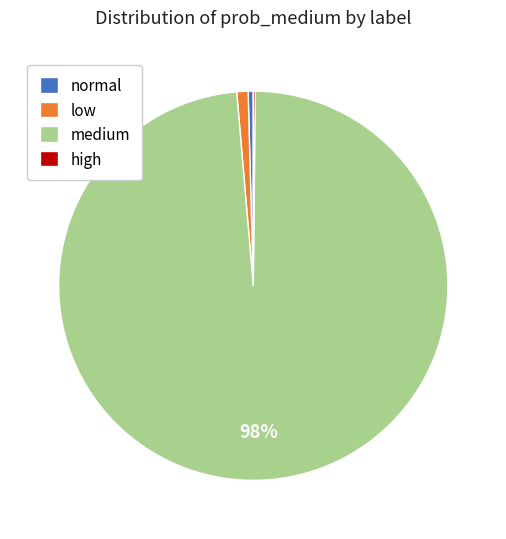

To the nearest percent, what is the average slice percentage?

25%